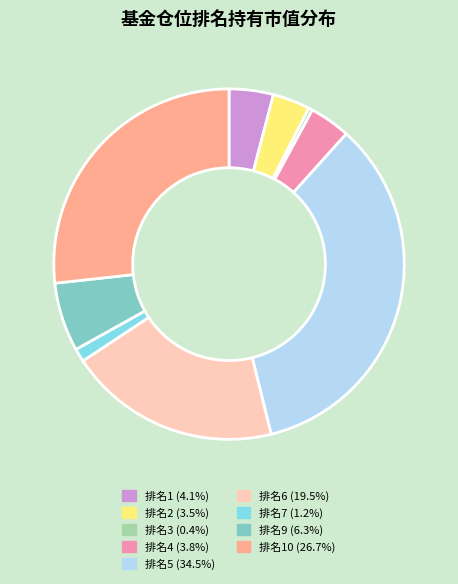

Do 排名7 (1.2%) and 排名3 (0.4%) together represent more than half of the pie?

No